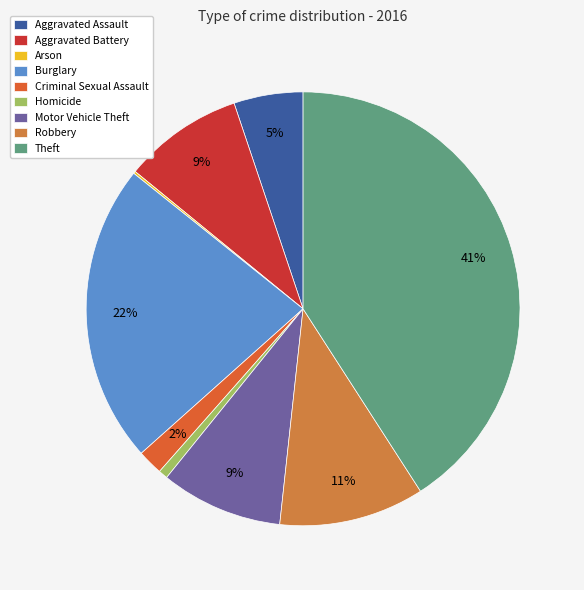

True or false: Aggravated Battery accounts for 9% of the total.

True